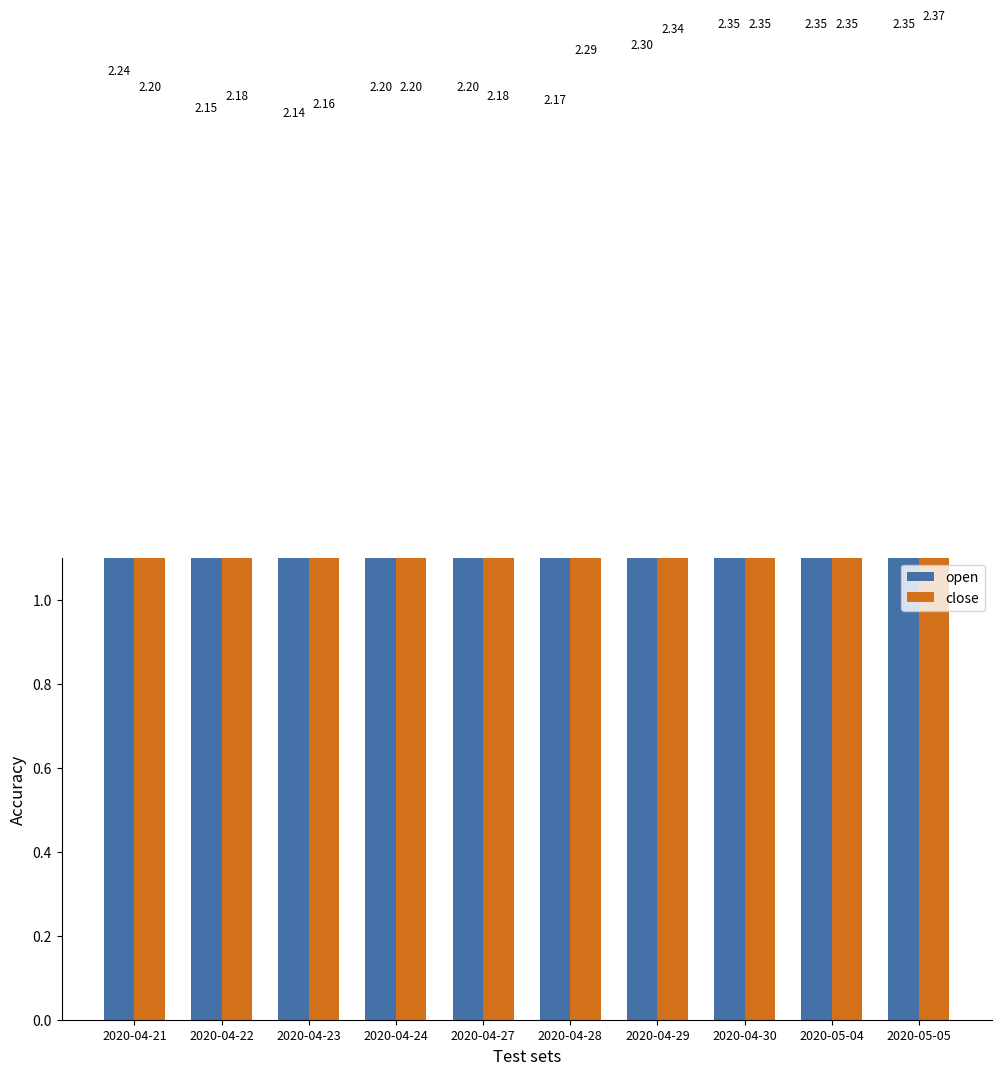

What is the total value across all series at 2020-04-30?

4.7